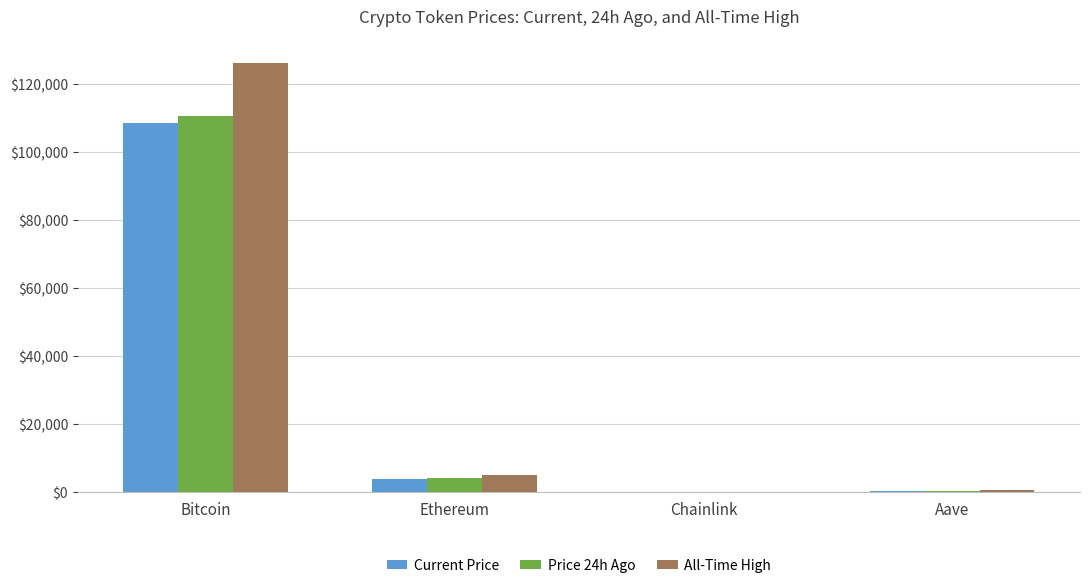

Which series has the largest range (max minus min)?

All-Time High